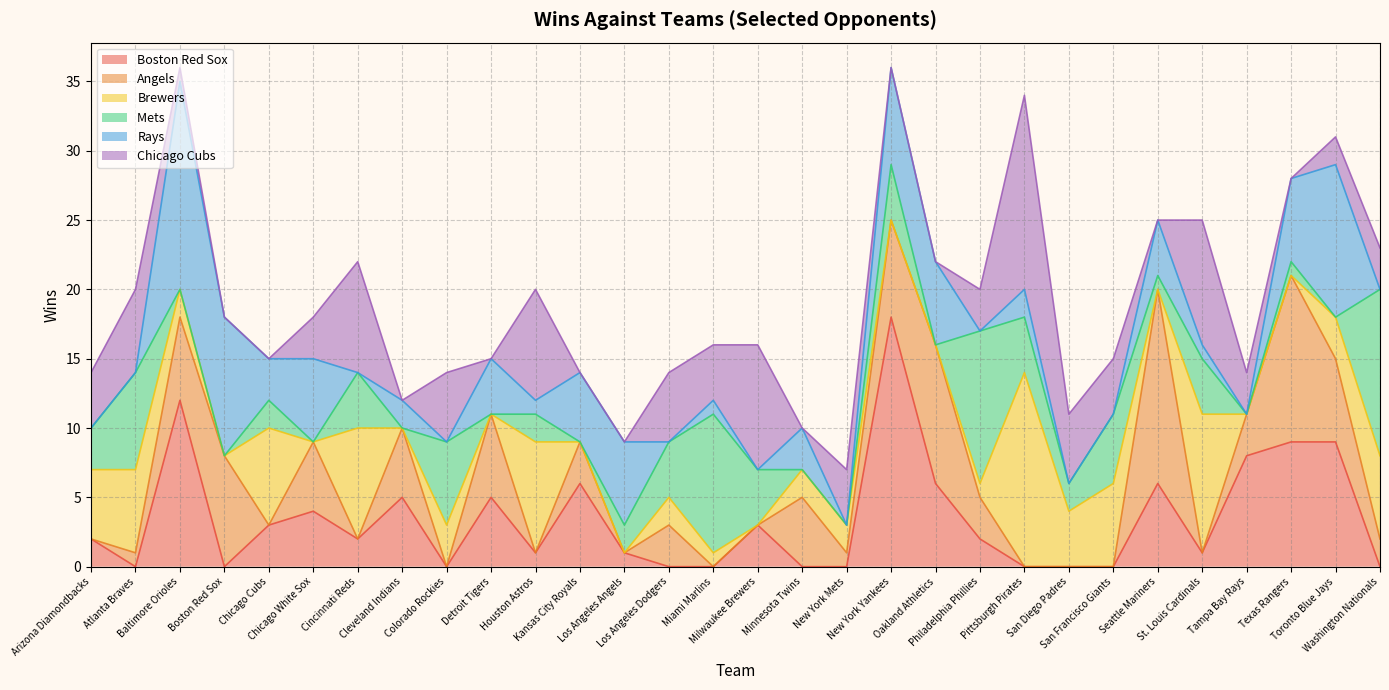

True or false: Brewers has more than 1 points higher than both neighbors.

True